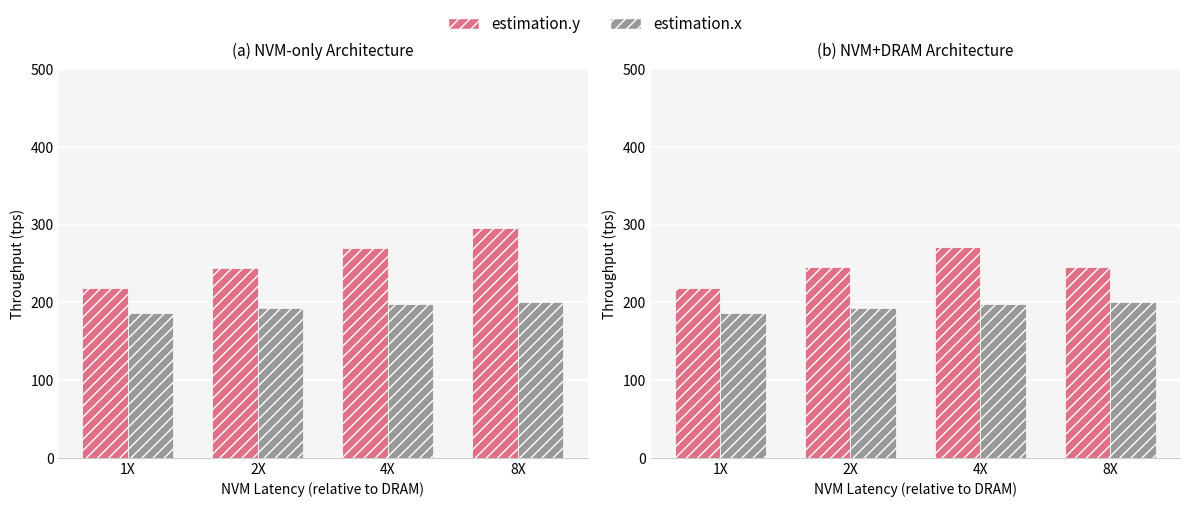

At which label does estimation.y first exceed 270?

8X